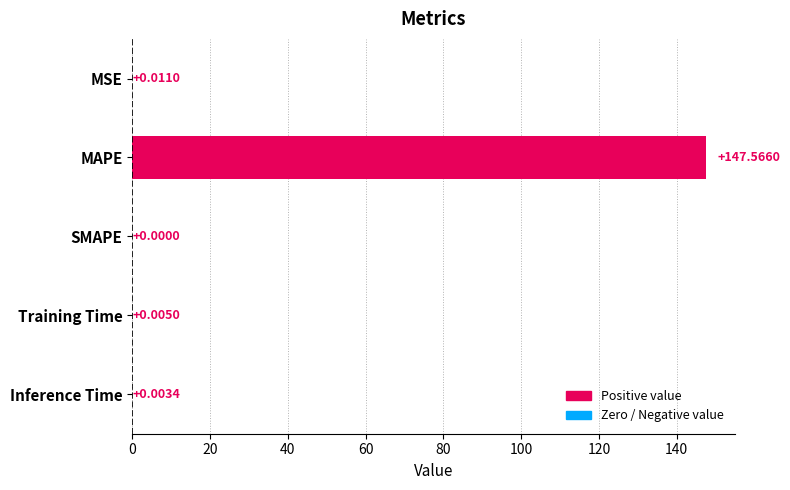

Where is the data nearest to the value 73?

MSE